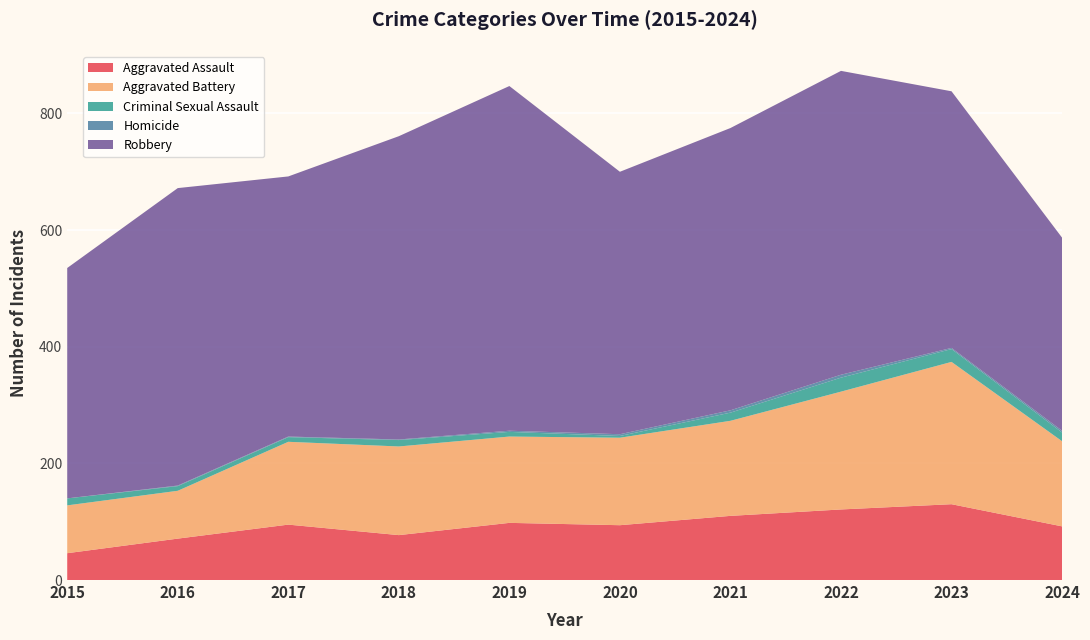

Reading left to right, extract all data points from this chart.

Aggravated Assault: 2015=46	2016=71	2017=95	2018=77	2019=98	2020=94	2021=110	2022=121	2023=130	2024=92
Aggravated Battery: 2015=82	2016=82	2017=142	2018=152	2019=148	2020=150	2021=163	2022=202	2023=244	2024=146
Criminal Sexual Assault: 2015=12	2016=8	2017=8	2018=11	2019=8	2020=3	2021=14	2022=24	2023=22	2024=15
Homicide: 2015=0	2016=1	2017=1	2018=1	2019=2	2020=3	2021=4	2022=5	2023=2	2024=3
Robbery: 2015=395	2016=510	2017=446	2018=520	2019=591	2020=450	2021=484	2022=521	2023=440	2024=331